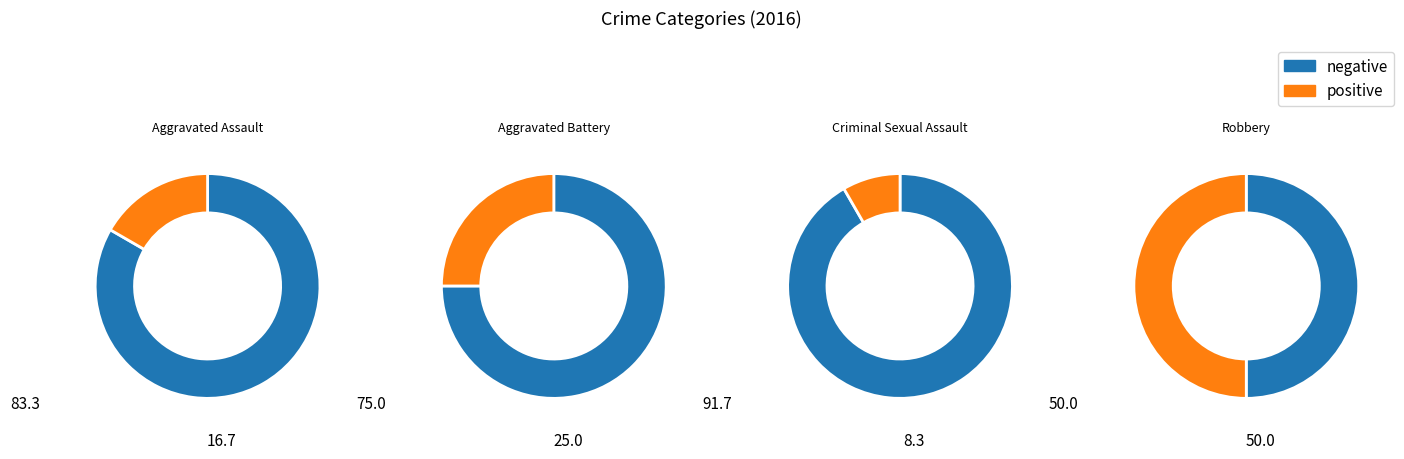

What portion of the pie excludes Aggravated Battery?

75.0%